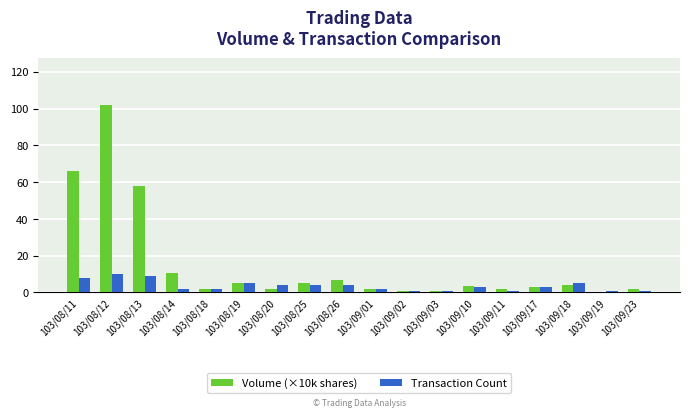

At which label does Volume (×10k shares) reach its peak?

103/08/12